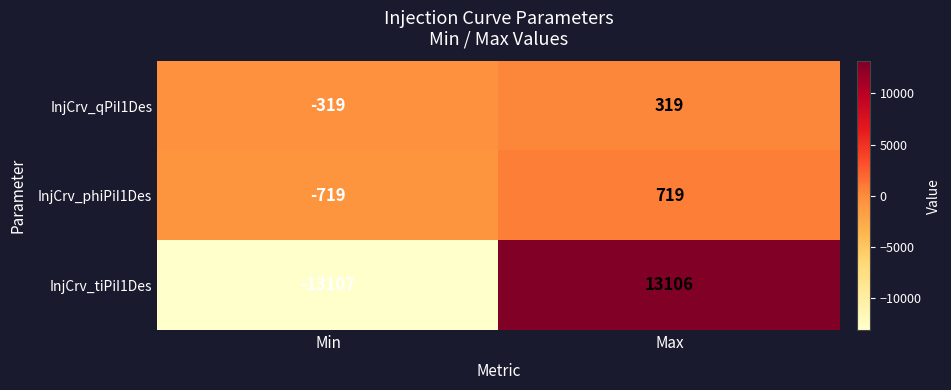

Which category has the lowest value across all series?

Min